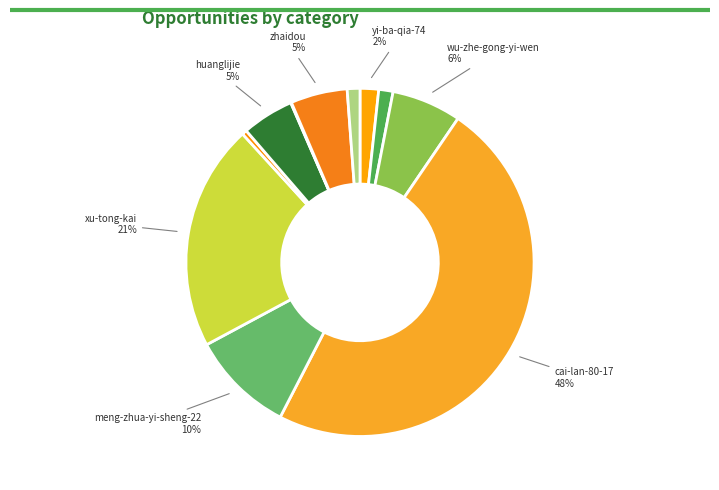

To the nearest percent, what is the difference between the largest and smallest slice percentages?

48%